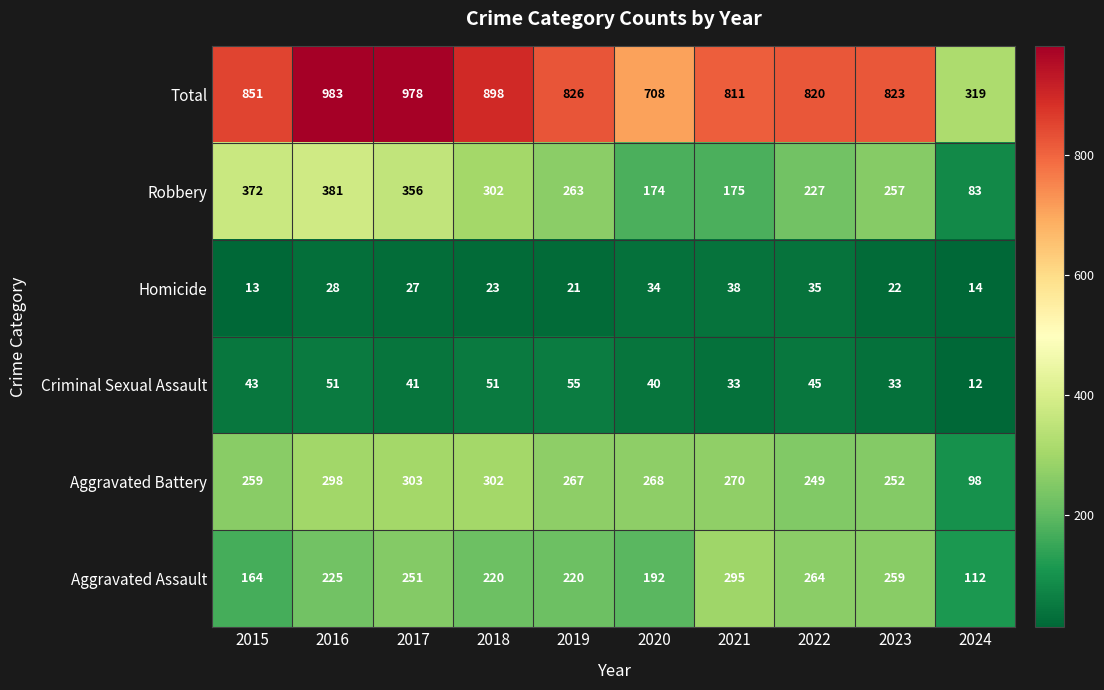

What is the spread (max minus min) of values at 2015?

838